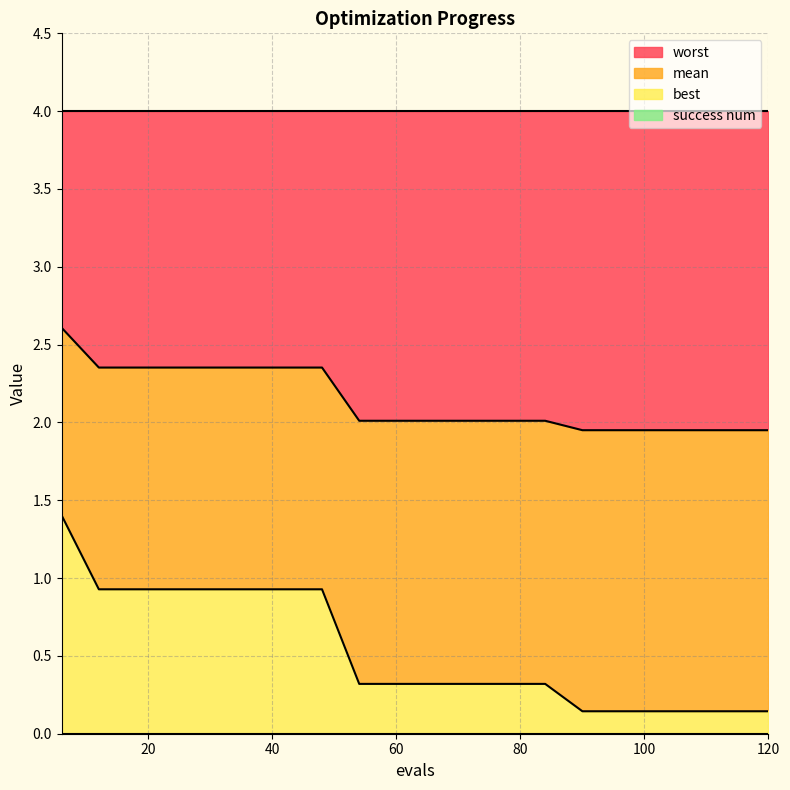

At which label does best reach its peak?

6